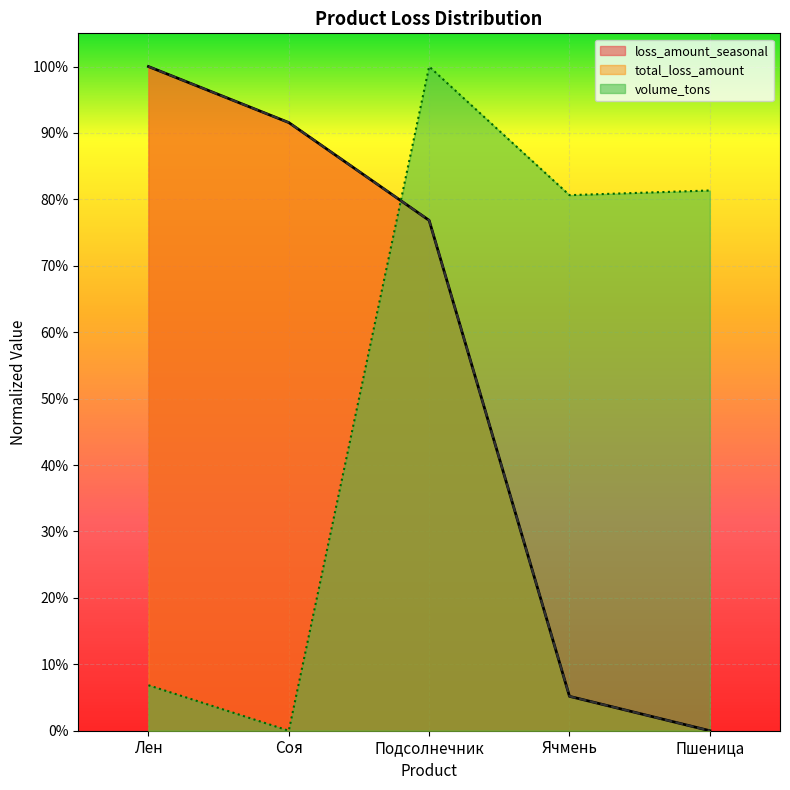

Is the value of volume_tons at Подсолнечник greater than the value of total_loss_amount at Ячмень?

Yes